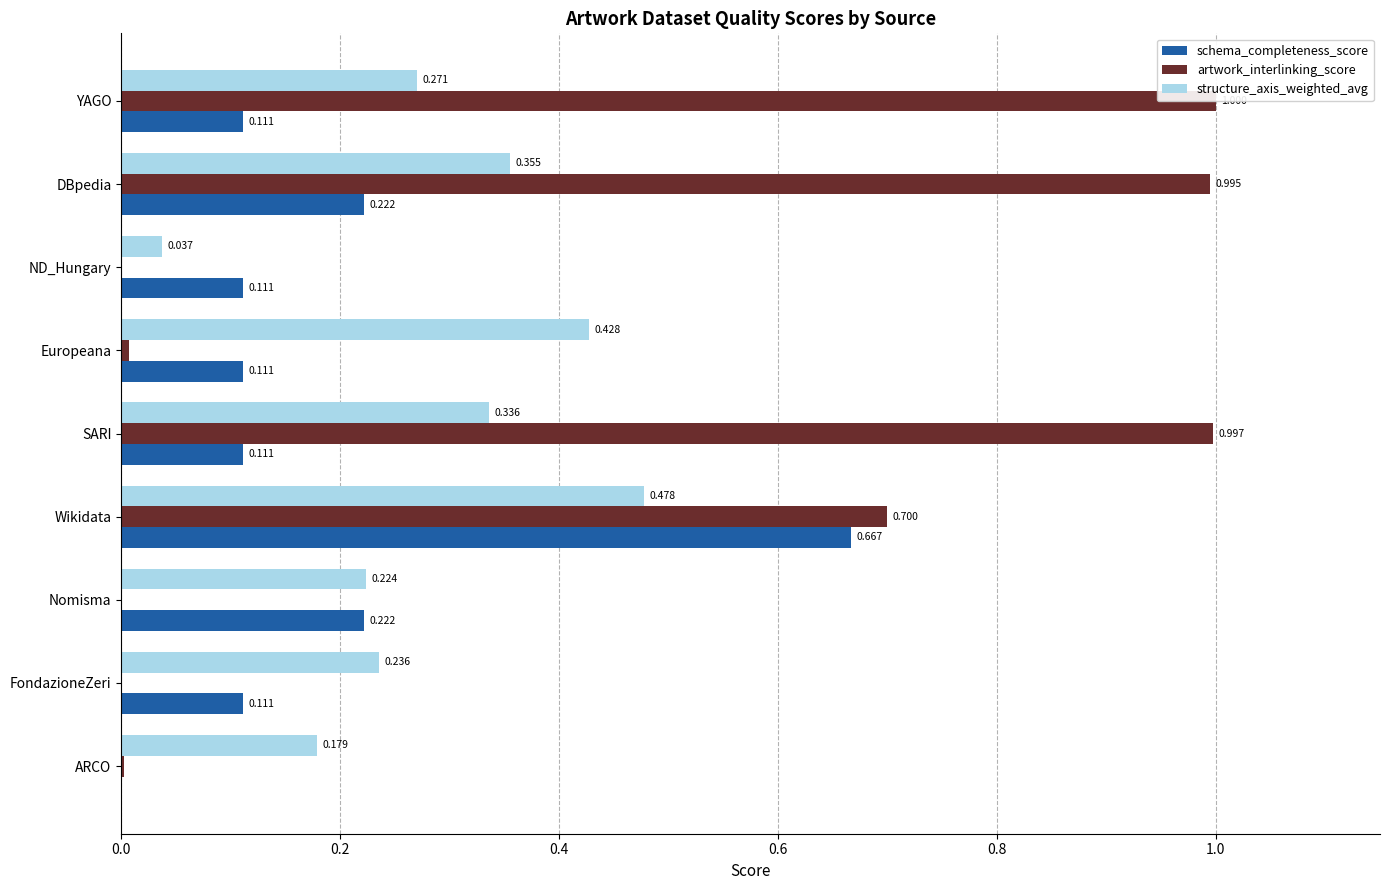

How many categories are shown in the chart?

9